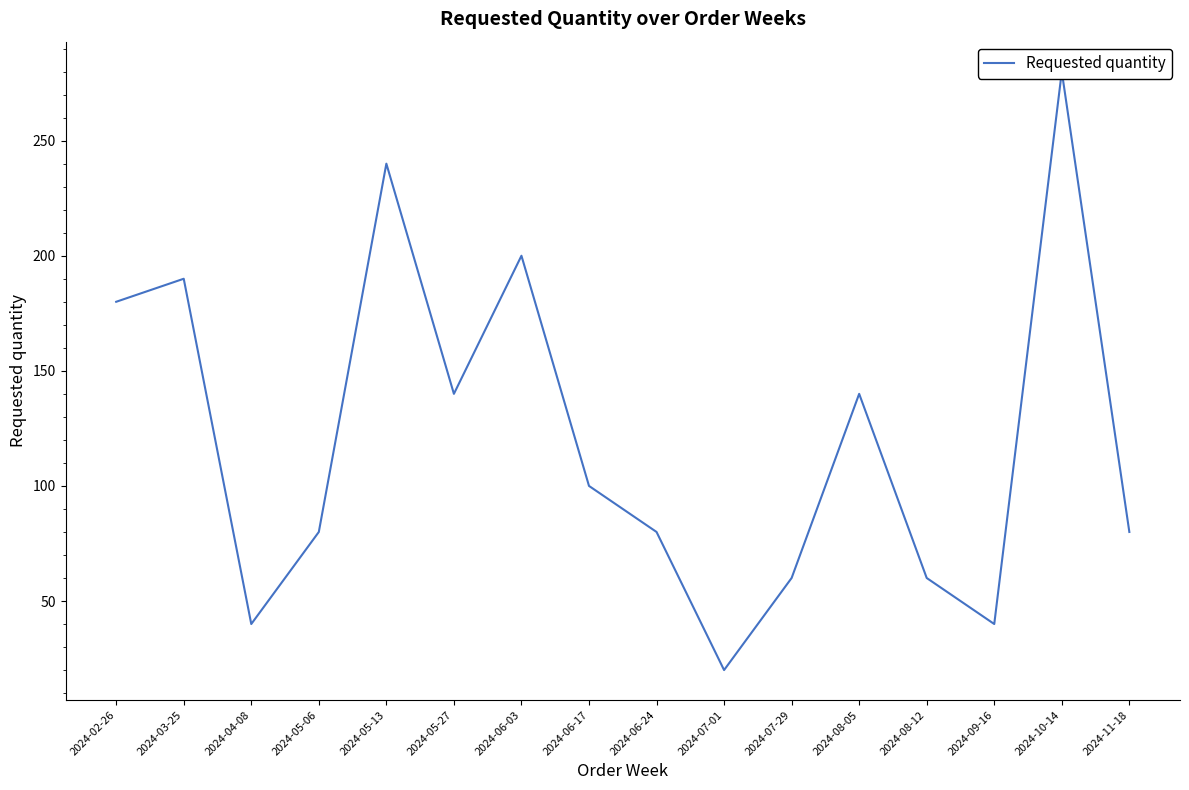

What is the average value?

121